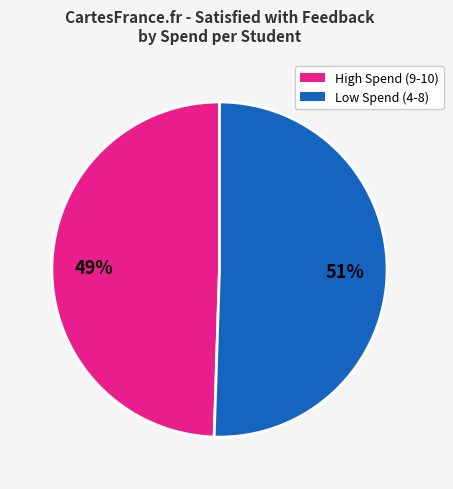

Does any single category account for the majority?

Yes